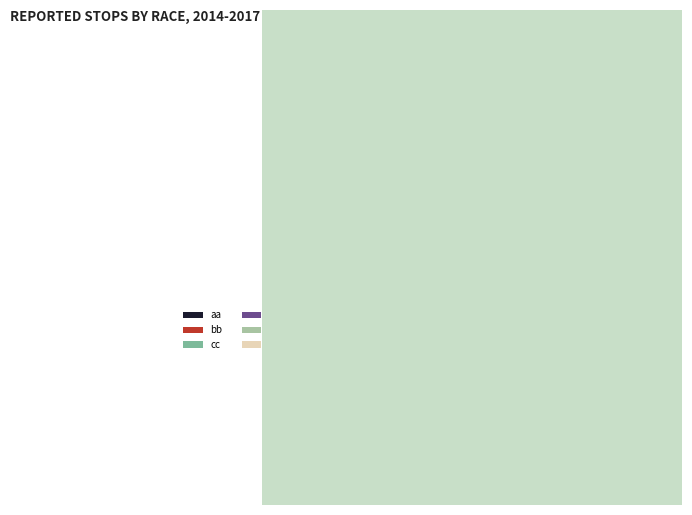

What is the largest slice in the pie chart?

cc